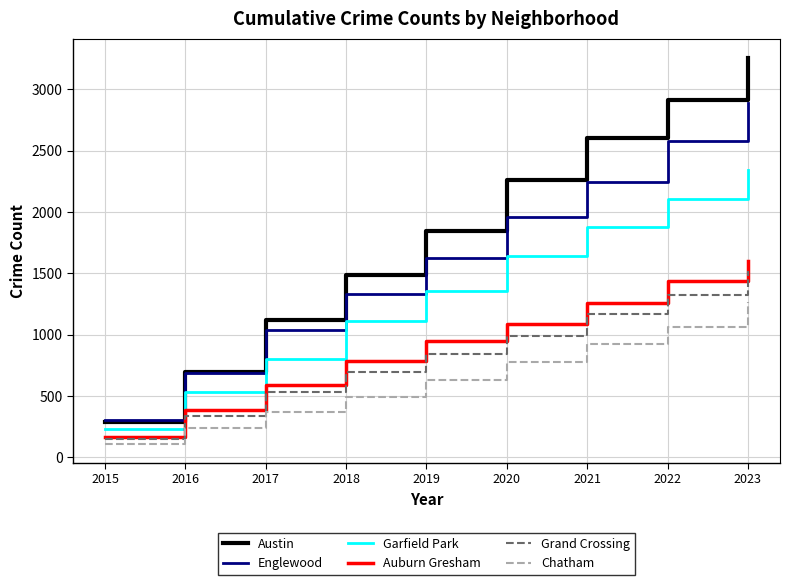

The value of Chatham at 2021 is 921. True or false?

True